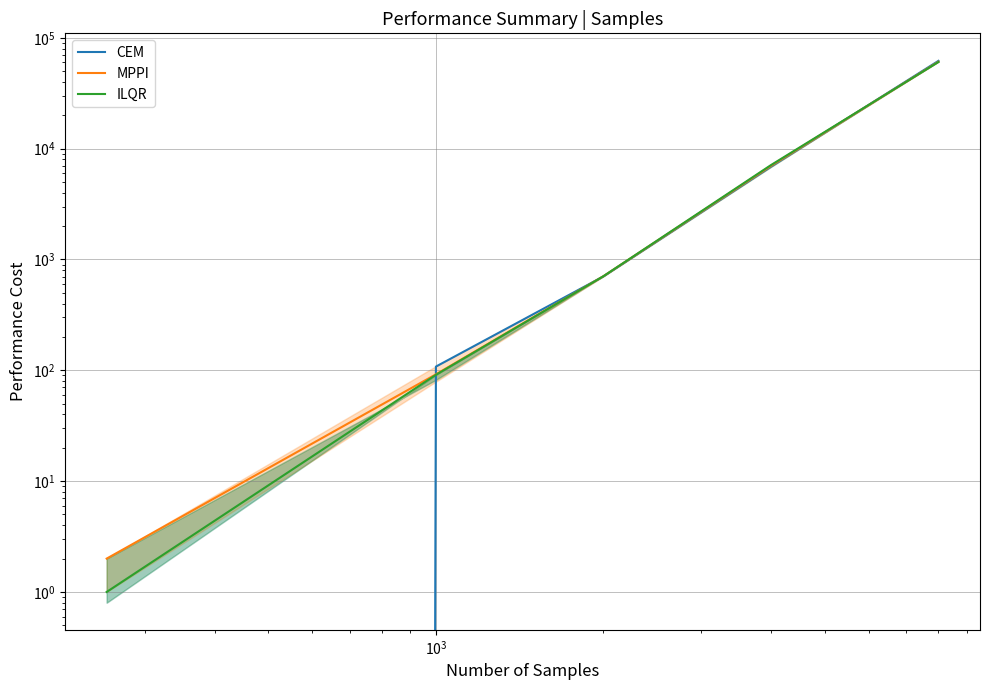

Which series changed the most between $\mathdefault{10^{2}}$ and $\mathdefault{10^{3}}$?

ILQR